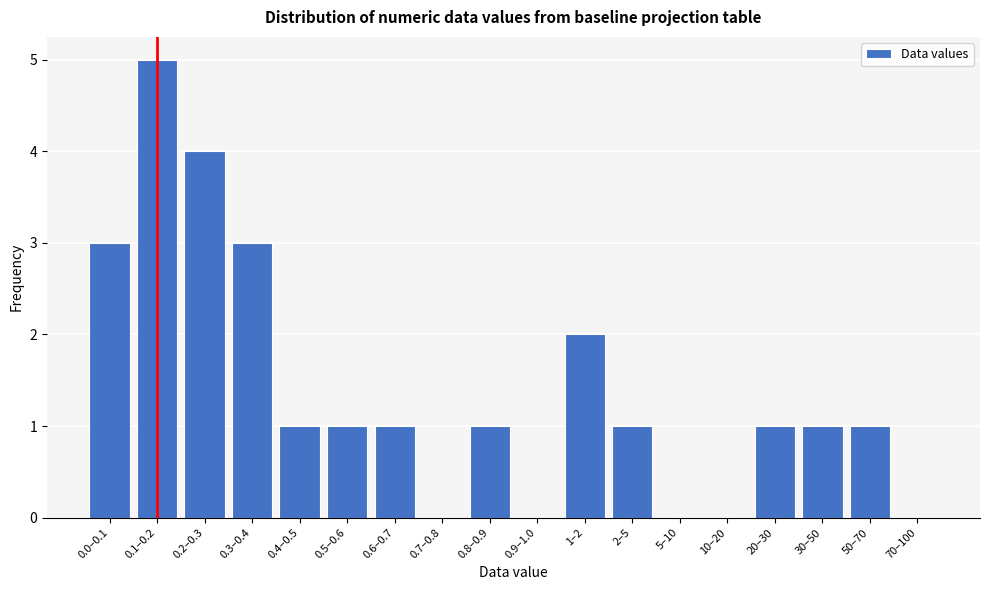

Reading right to left, what are all the values shown in this chart?

70–100=0	50–70=1	30–50=1	20–30=1	10–20=0	5–10=0	2–5=1	1–2=2	0.9–1.0=0	0.8–0.9=1	0.7–0.8=0	0.6–0.7=1	0.5–0.6=1	0.4–0.5=1	0.3–0.4=3	0.2–0.3=4	0.1–0.2=5	0.0–0.1=3